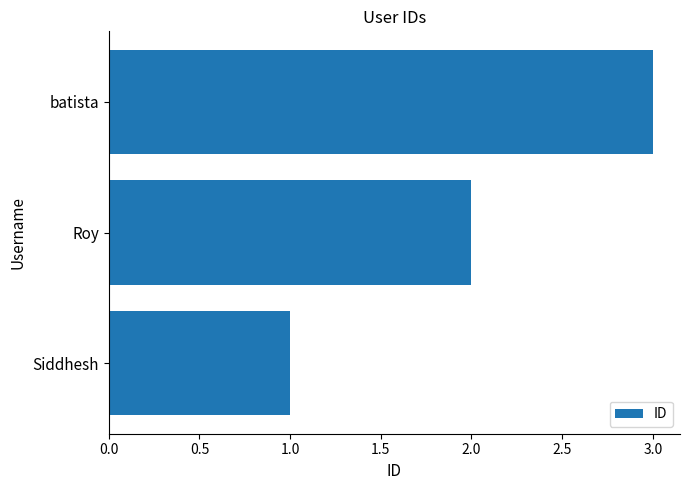

What value does the data have at batista?

3